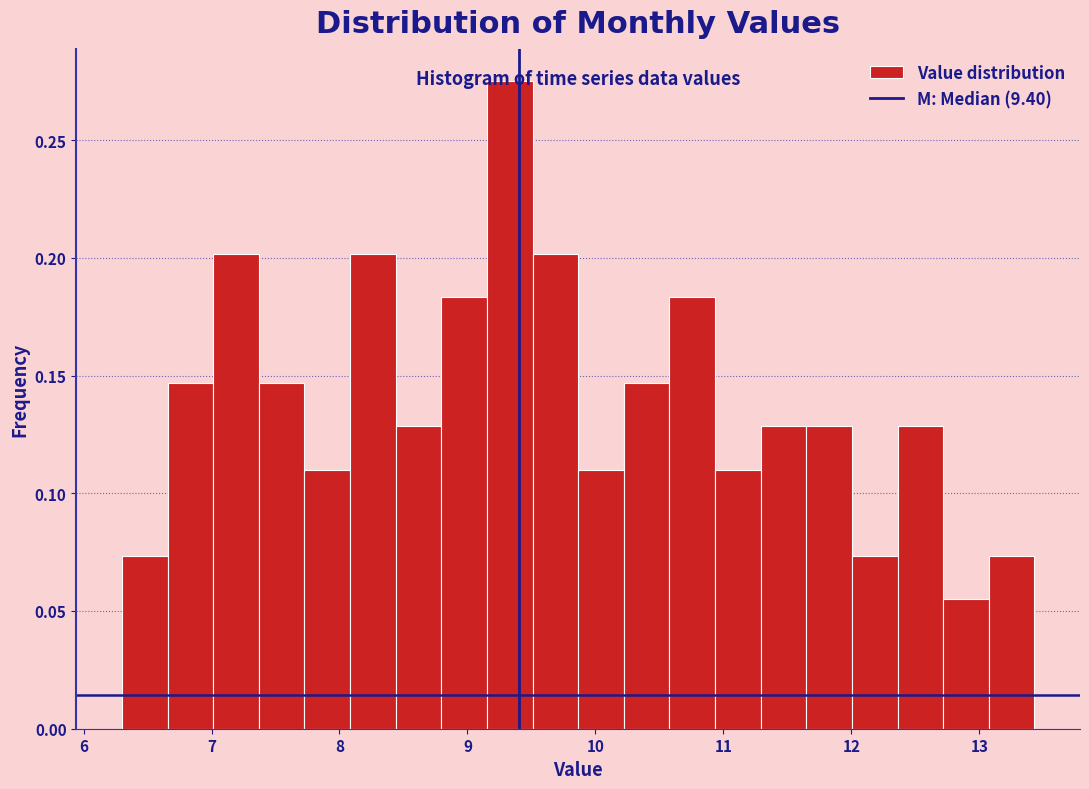

Read against the x-axis, roughly where is the centre of the tallest bar?

9.3